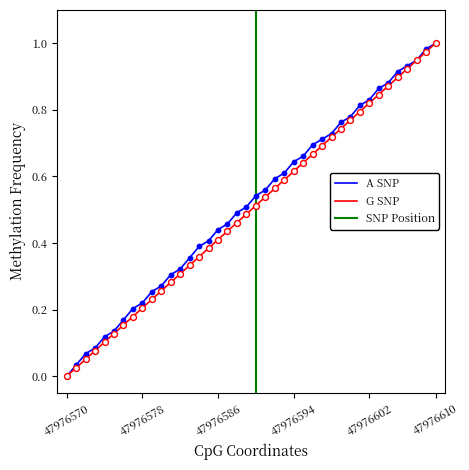

True or false: G SNP has a value of 0.9 at 47976594.

False